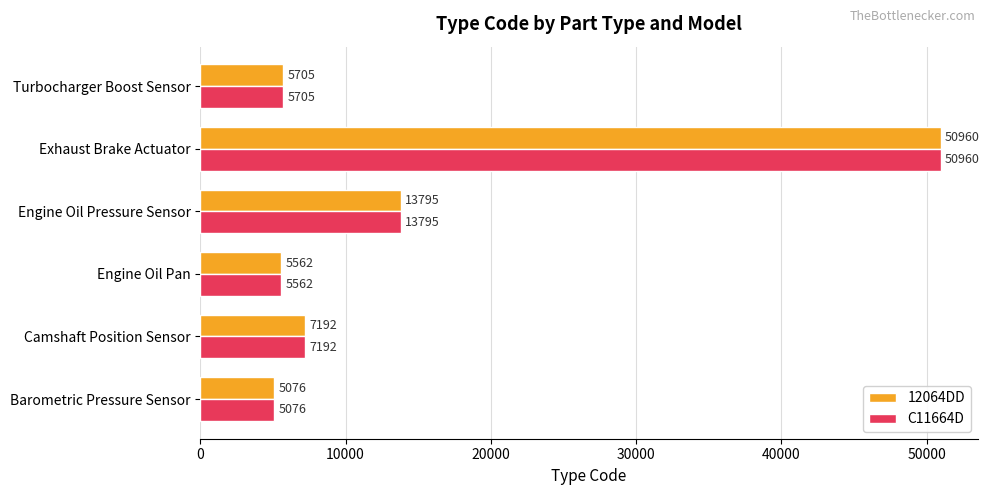

What is the average value of the 12064DD series?

14715